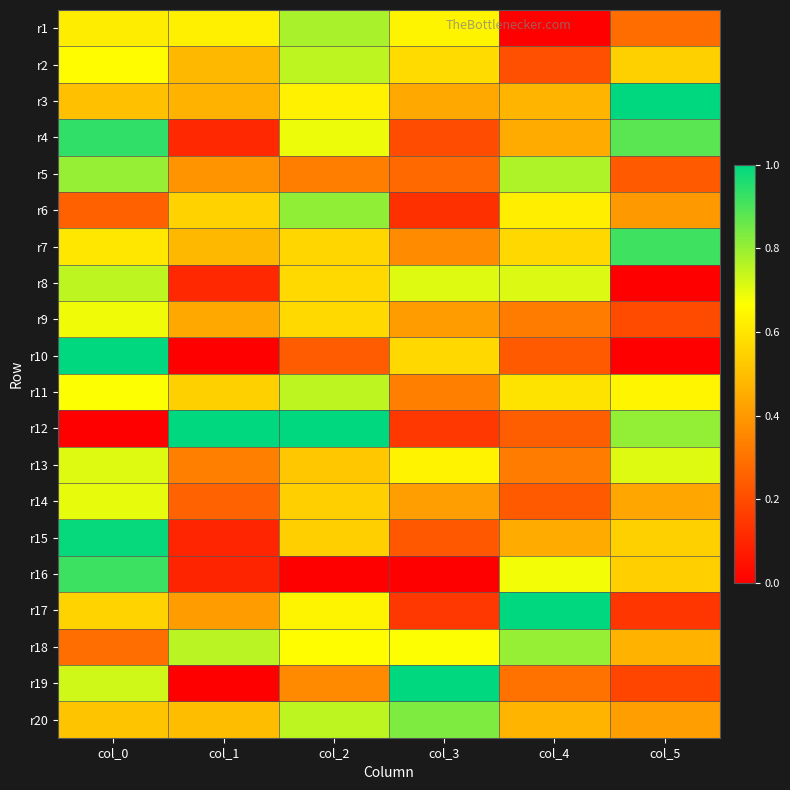

What is the maximum value shown in the chart?

1.0